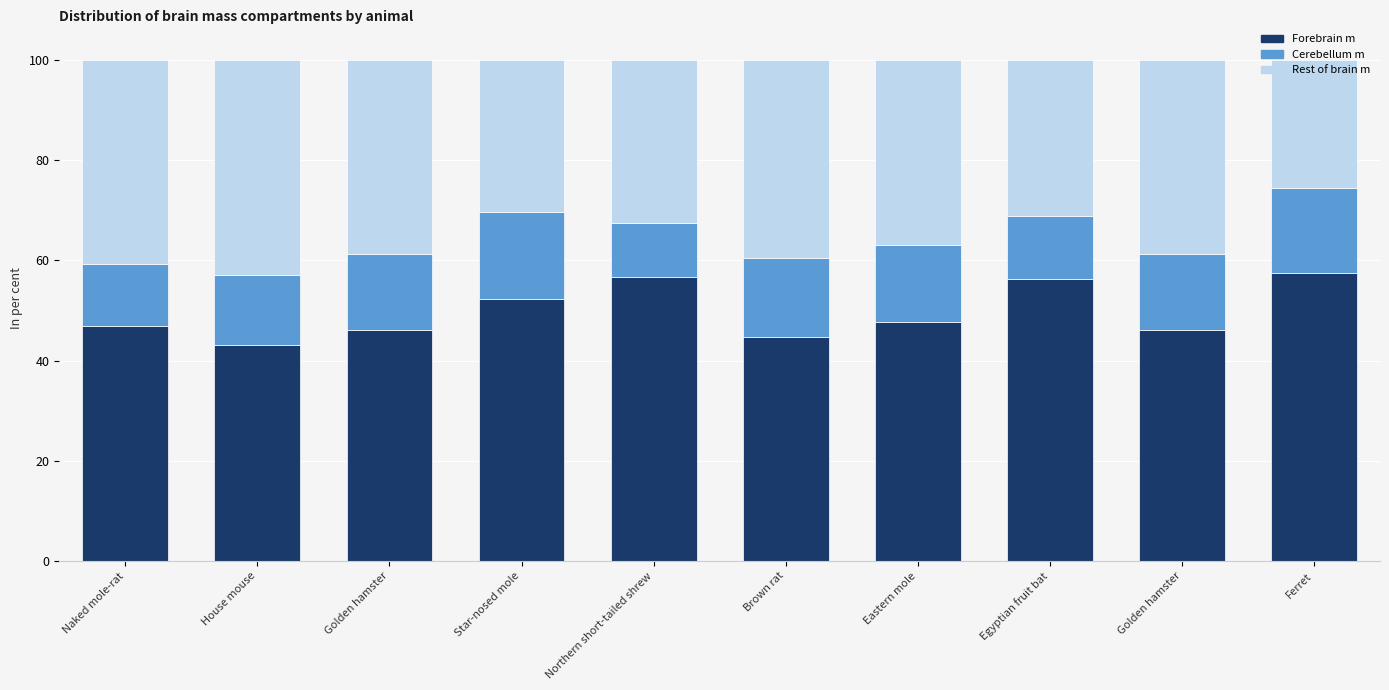

How many data points does each series have?

10